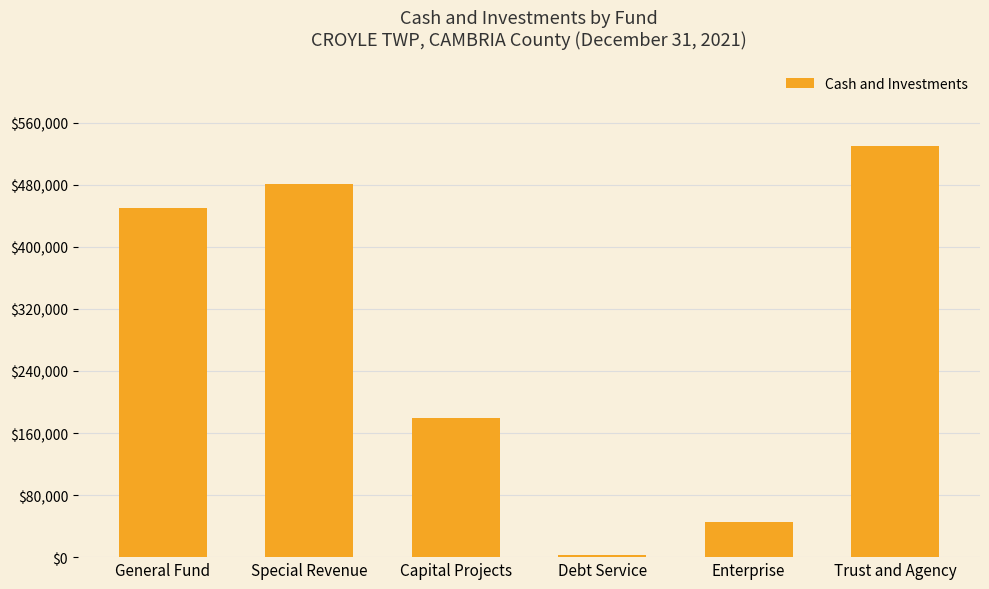

What is the maximum value shown in the chart?

529833